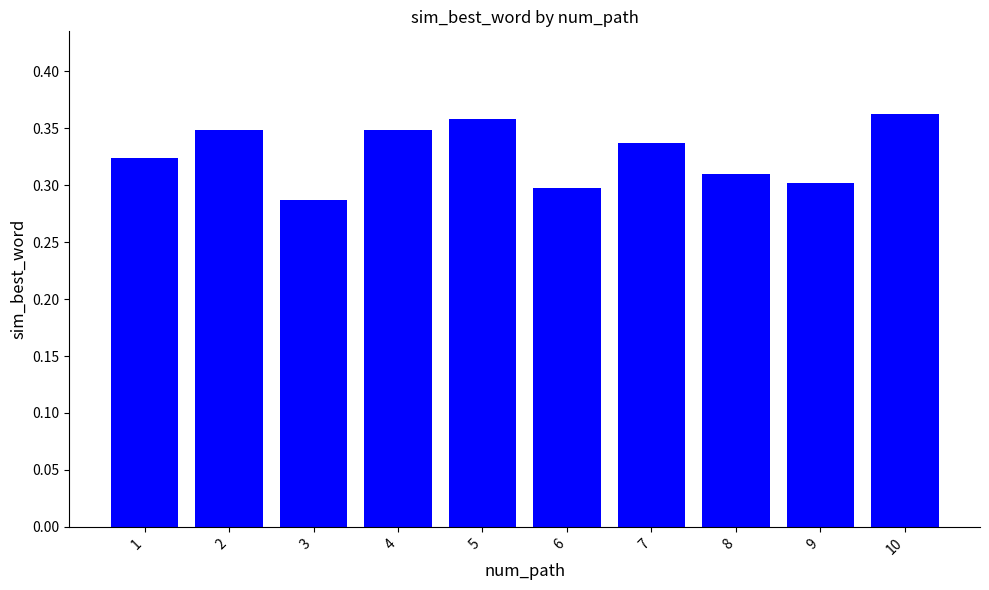

Between 4 and 9, which is larger?

4